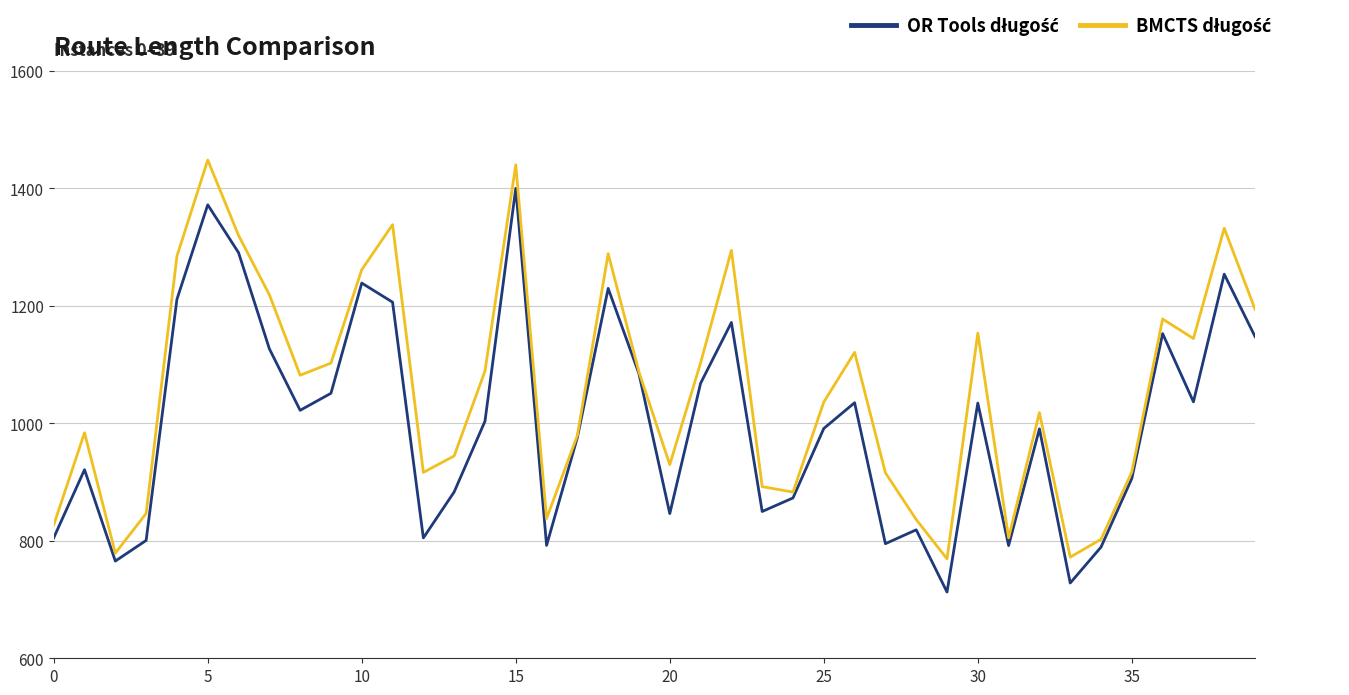

How many lines are shown in the chart?

2